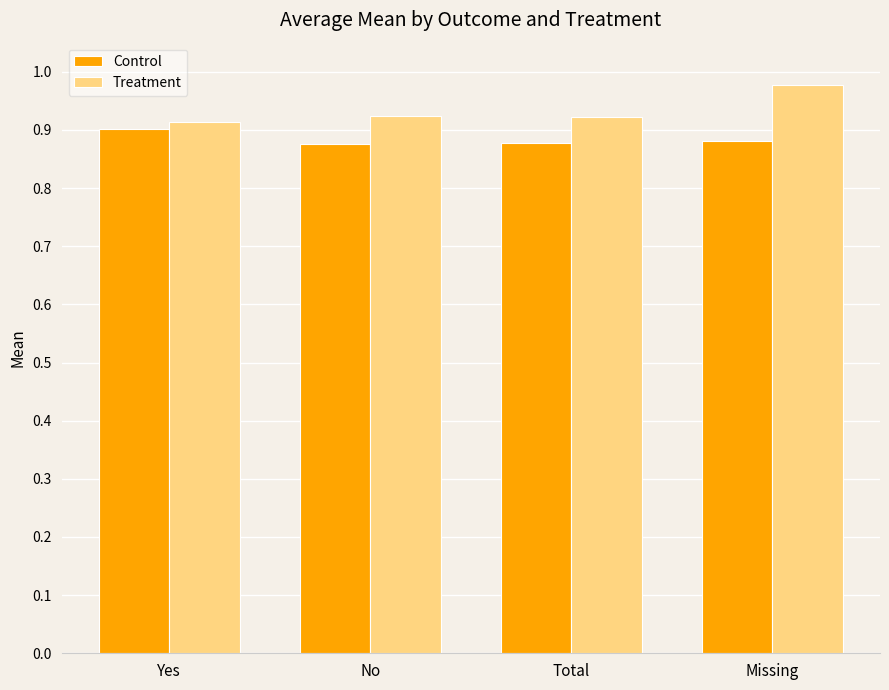

Which category has the highest value in the Control series?

Yes